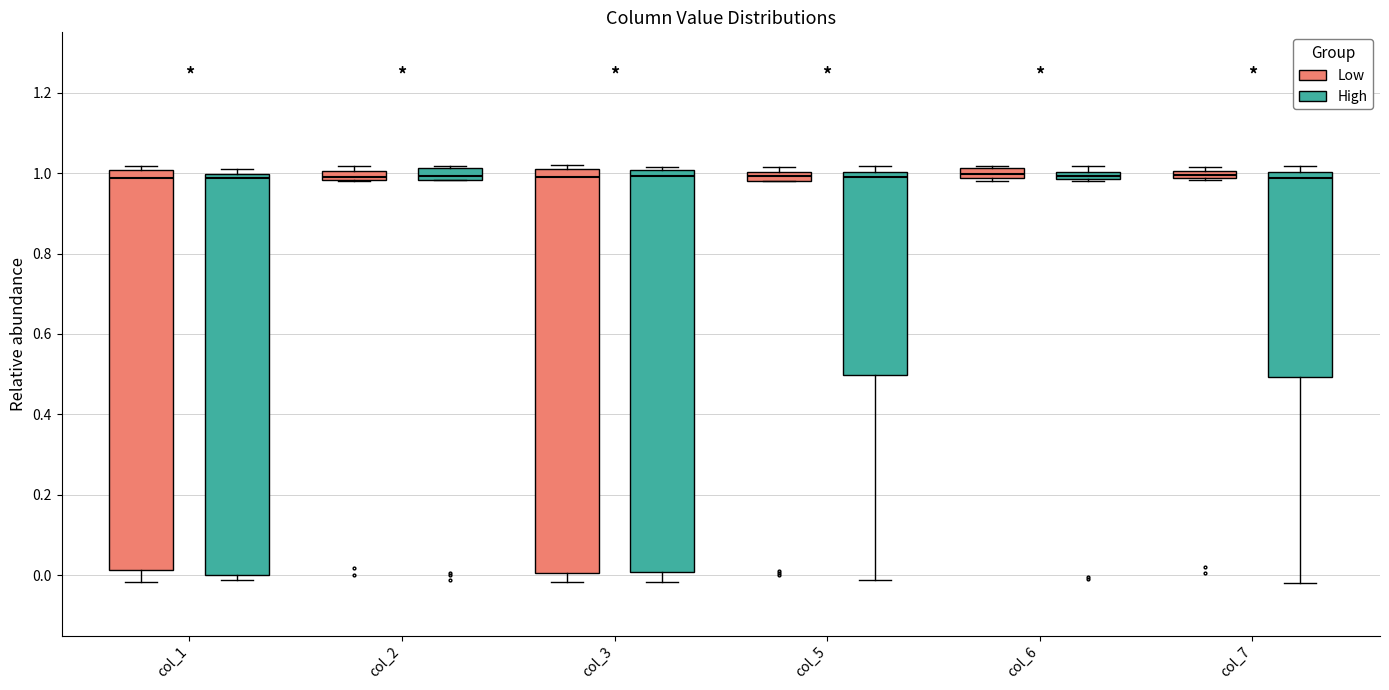

Where is the lower edge of the box for col_1 (High) on the y-axis? The values are not printed on the chart, so give them approximately, as read against the axis.

0.00